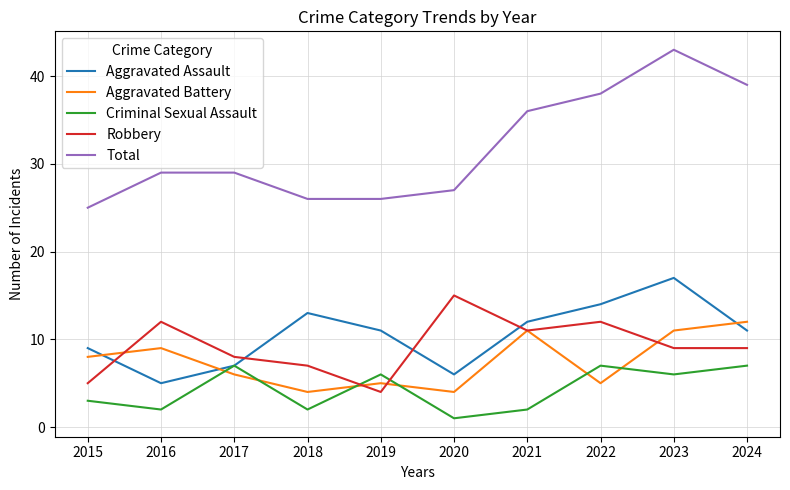

At which category is the sum across all series the highest?

2023